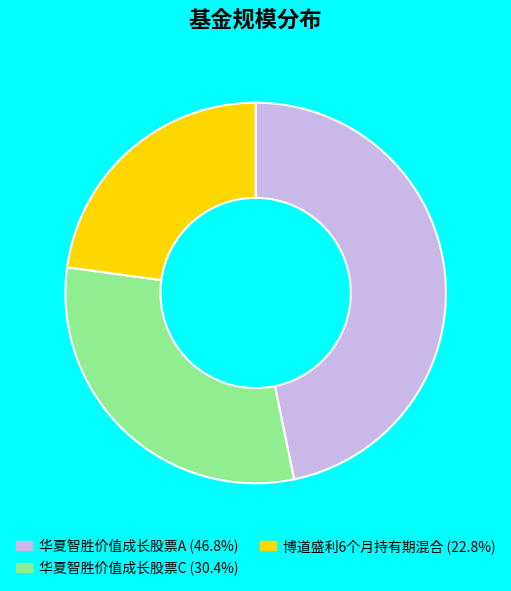

Which slice is the smallest?

博道盛利6个月持有期混合